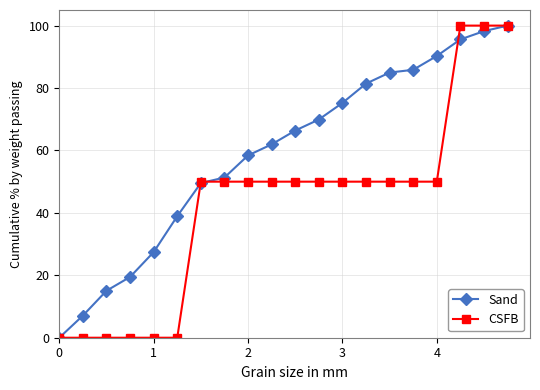

Rank the series by their average value, from lowest to highest.

CSFB, Sand